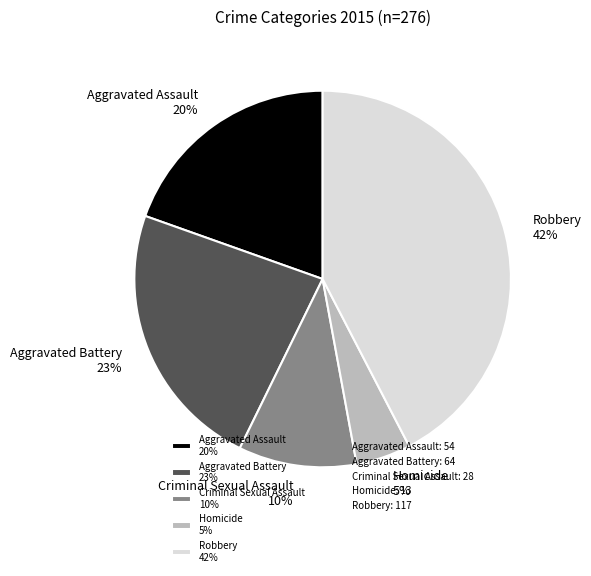

Is the sum of Aggravated Assault 20% and Homicide 5% greater than half?

No